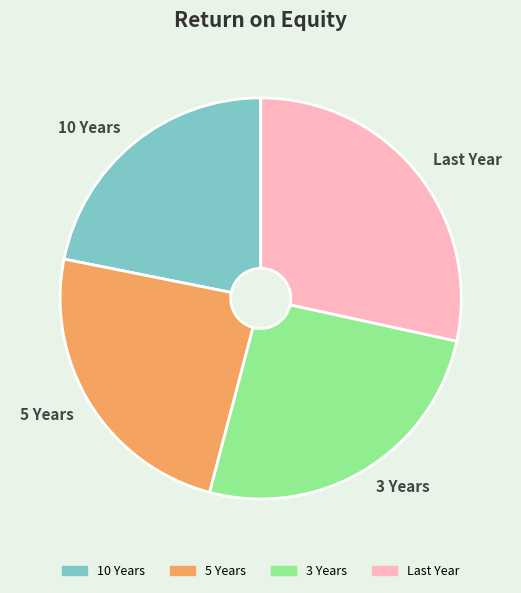

How many slices are in this pie chart?

4